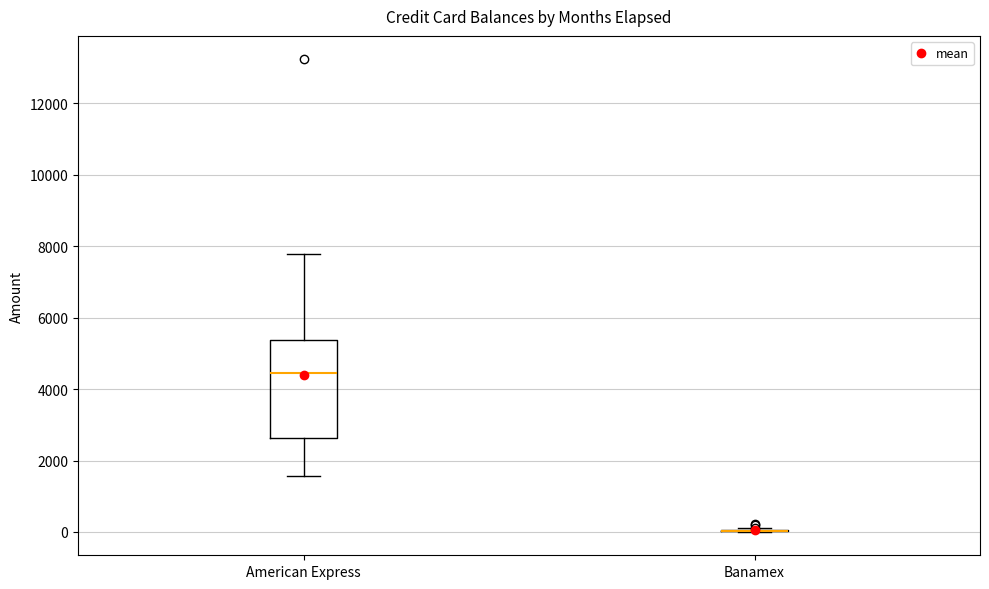

Reading left to right, read every box against the y-axis: the position of its median line, the range the box covers, and the ends of its whiskers. The values are not printed on the chart, so give them approximately, as read against the axis.

American Express: median 4400, box 2600 to 5400, whiskers 1600 to 7800
Banamex: box collapsed to a line at 0, whiskers 0 to 200